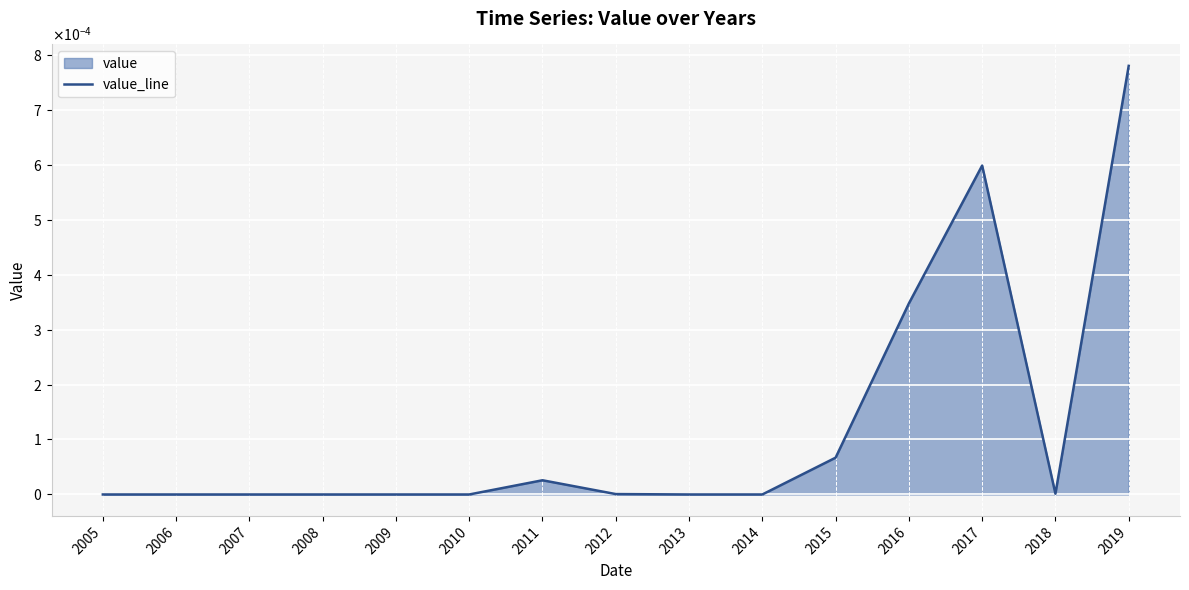

List the labels in order of value, smallest first.

2009, 2010, 2008, 2006, 2014, 2007, 2005, 2013, 2012, 2018, 2011, 2015, 2016, 2017, 2019